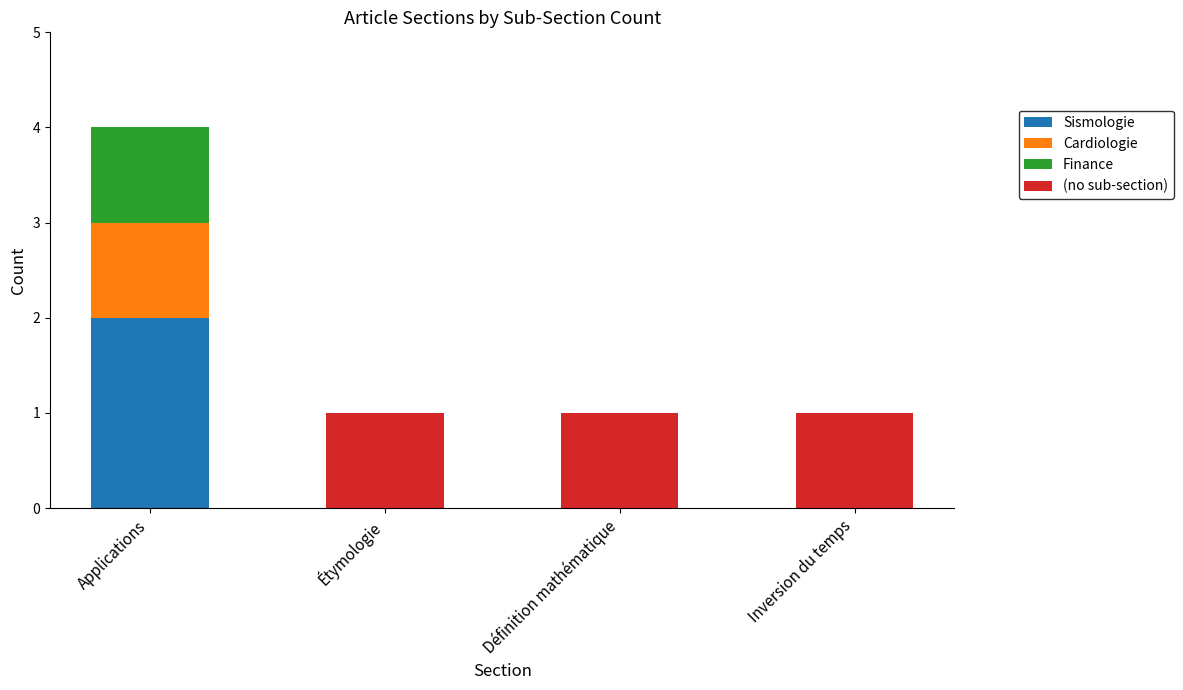

At which label does Sismologie reach its peak?

Applications